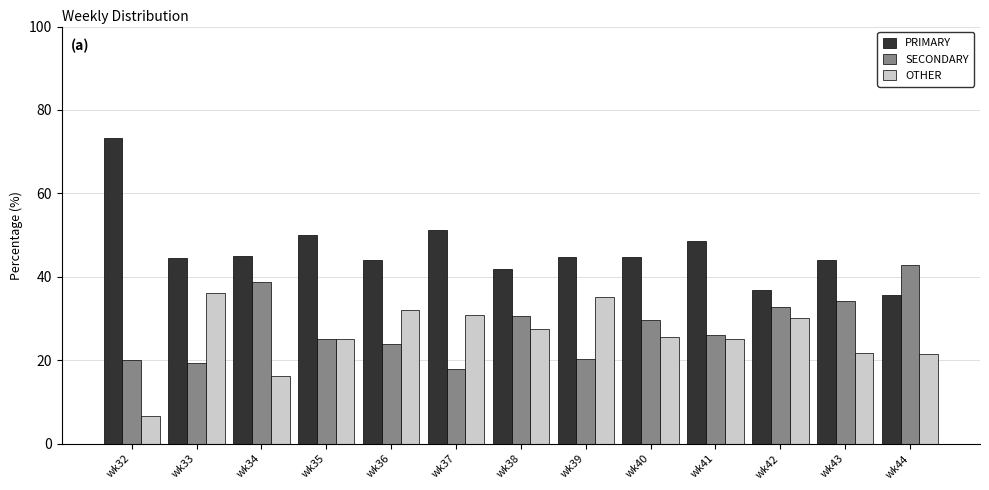

What is the sum of all SECONDARY values?

361.7